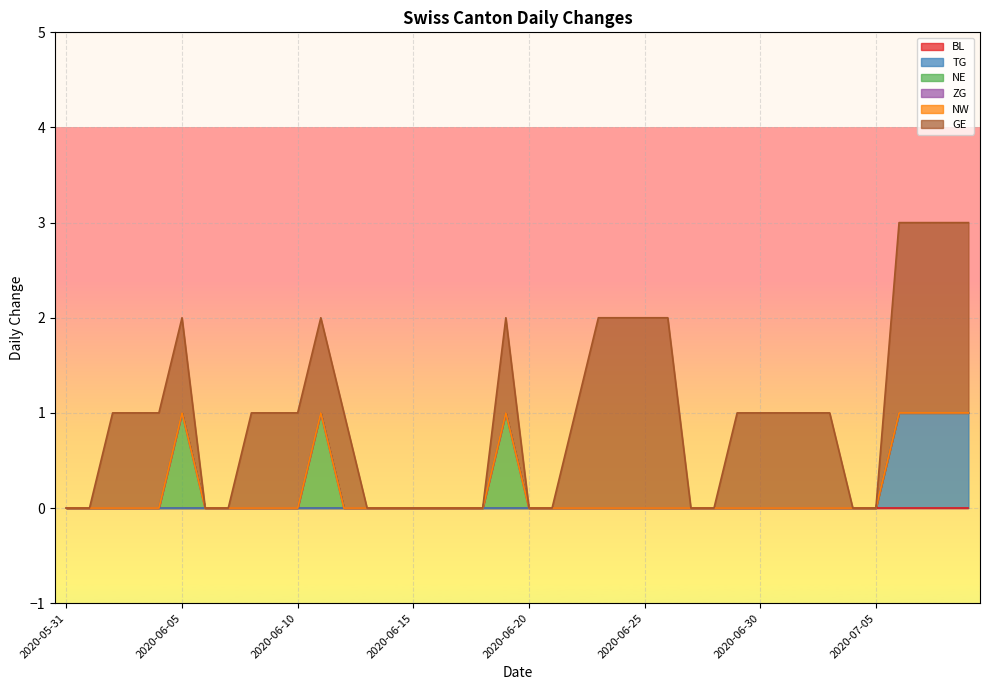

How many lines are shown in the chart?

6